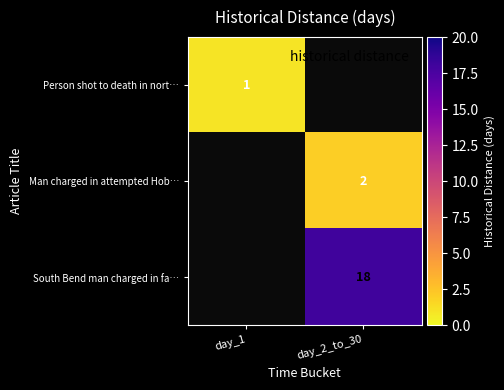

What is the total value across all series at day_2_to_30?

20